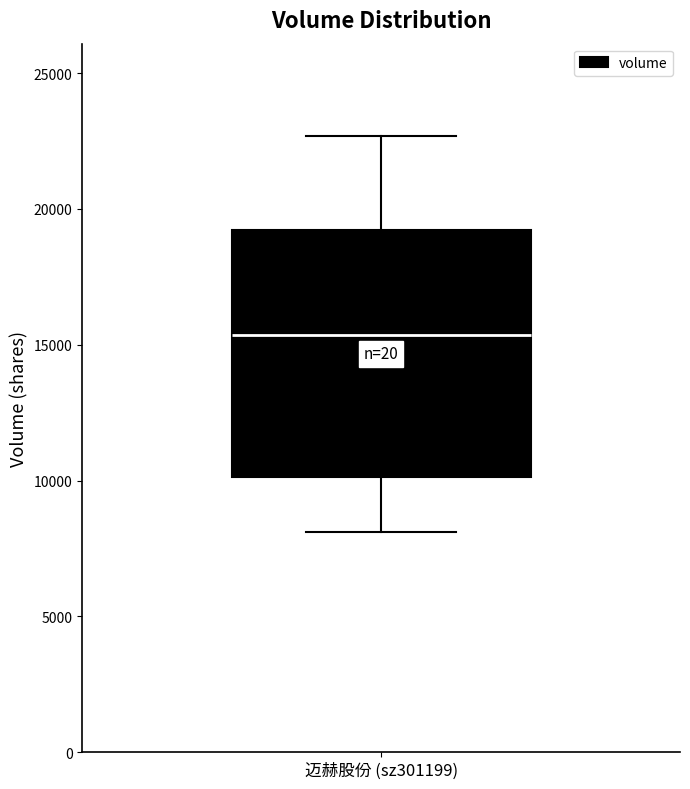

Where does the upper whisker of the box for 迈赫股份 (sz301199) end on the y-axis? The values are not printed on the chart, so give them approximately, as read against the axis.

22500